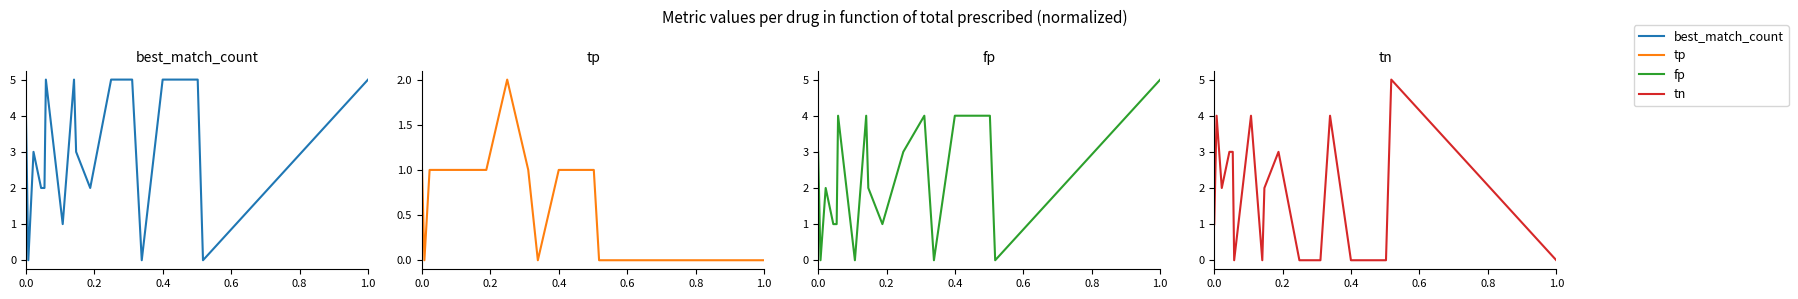

What is the difference between the maximum and minimum values in the fp series?

5